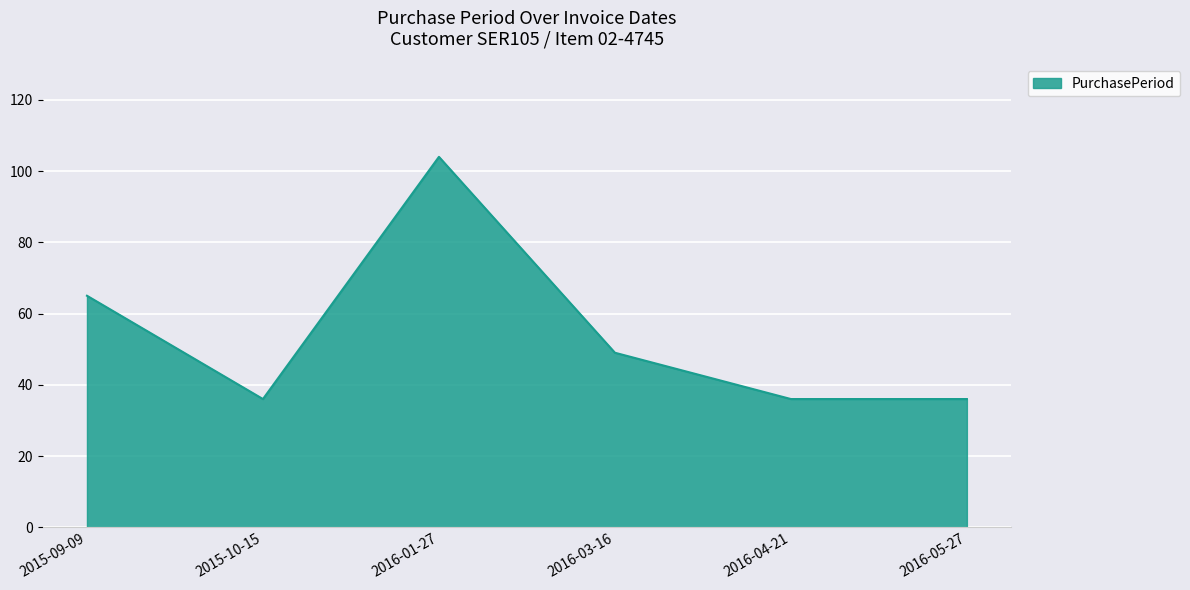

Read the value at 2015-09-09.

65